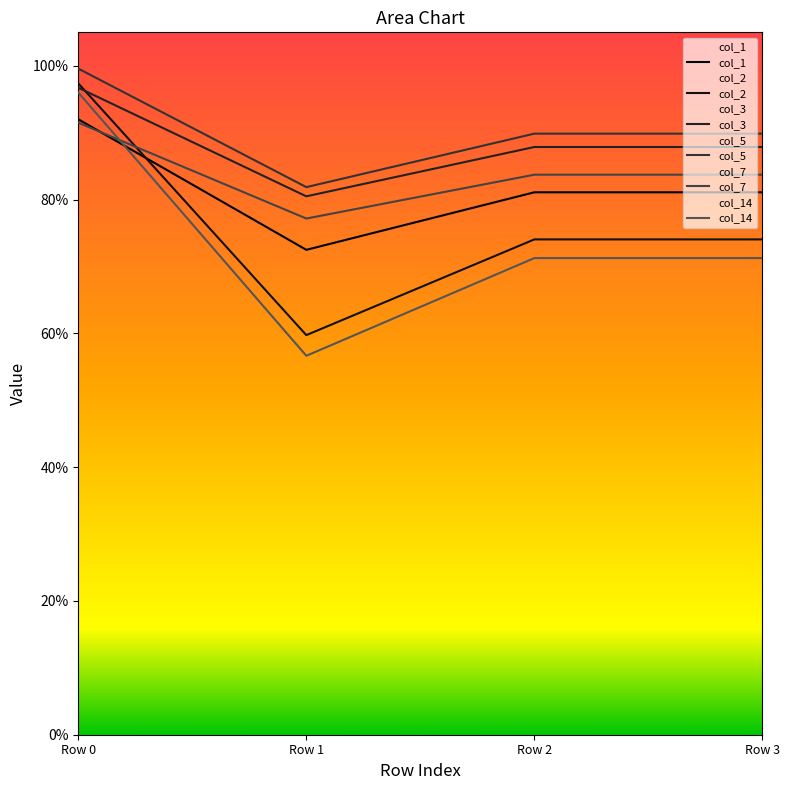

At how many categories does at least one series exceed 0?

4